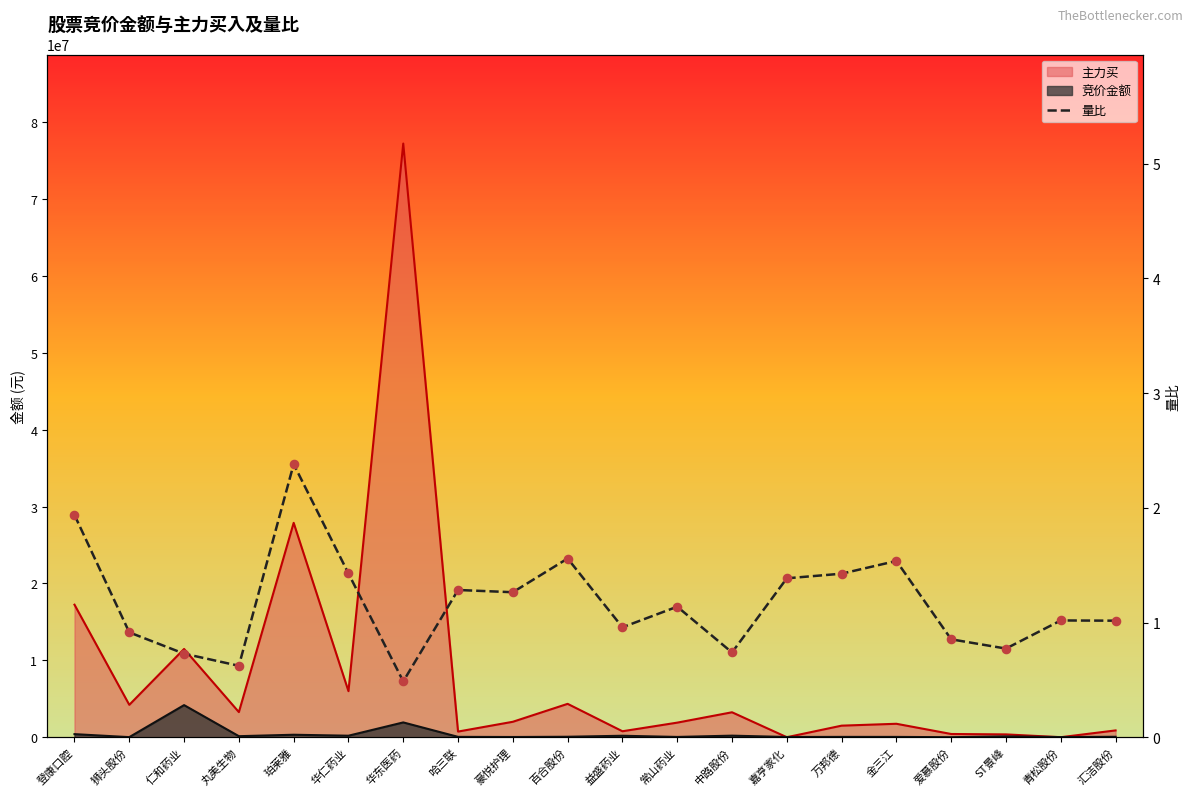

What is the ratio of the value at 华东医药 to the value at 万邦德?

0.3